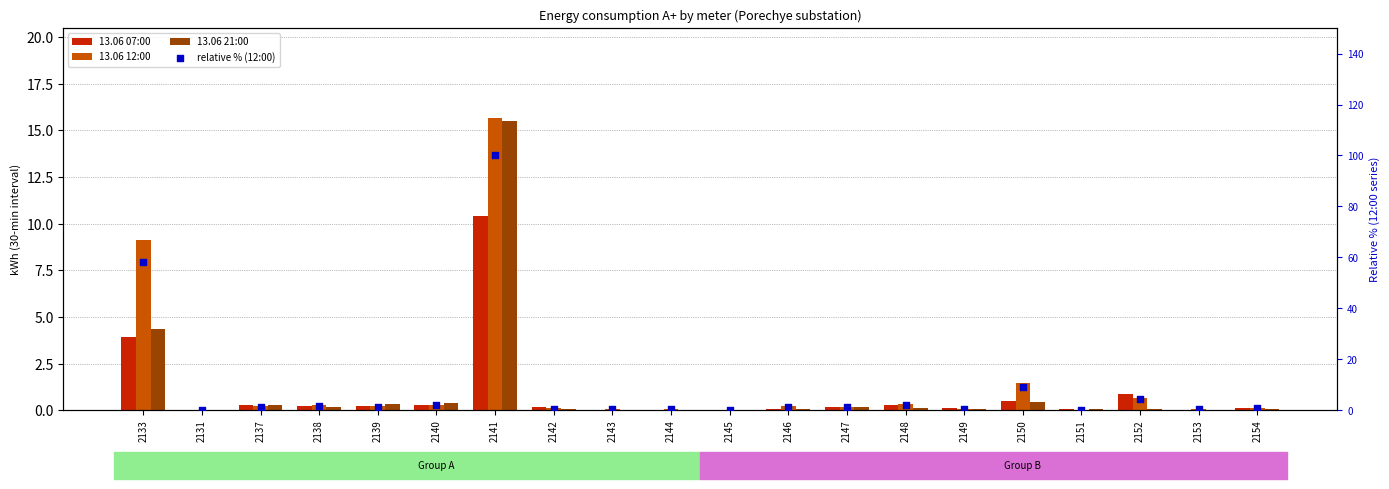

What is the total value across all series at 2143?

0.4